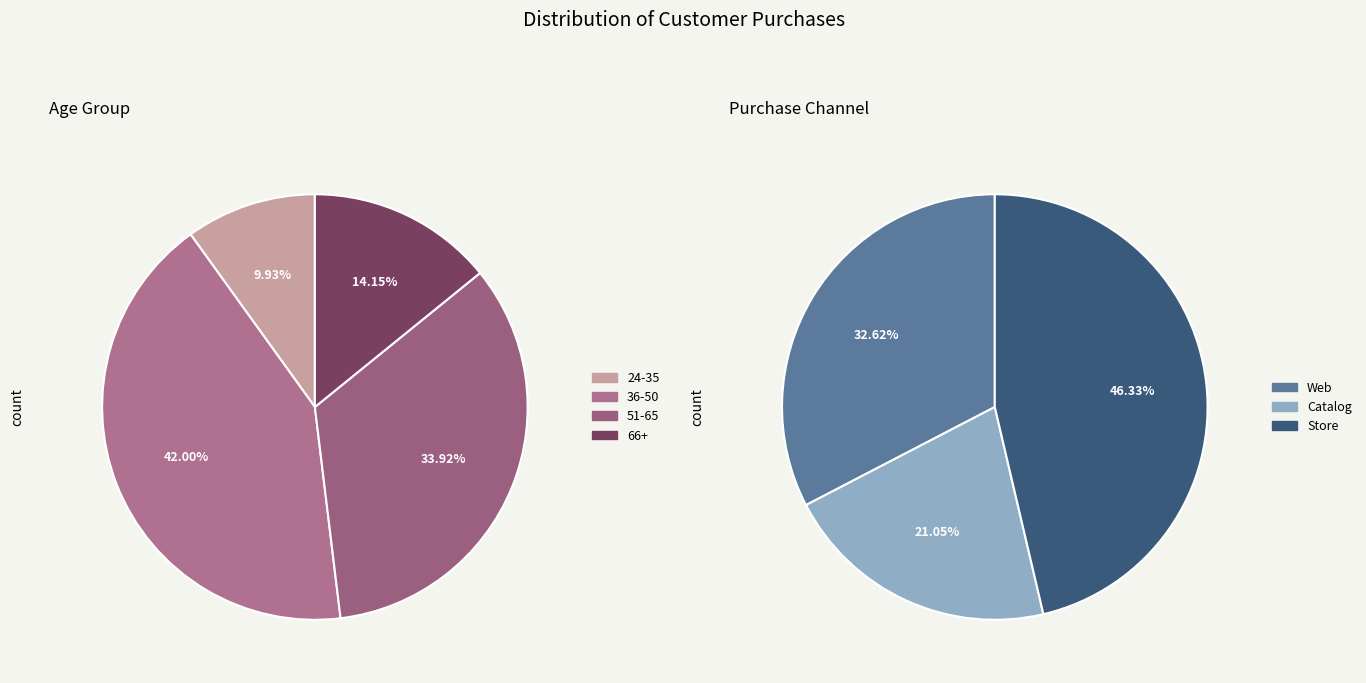

Which slice is the smallest?

24-35